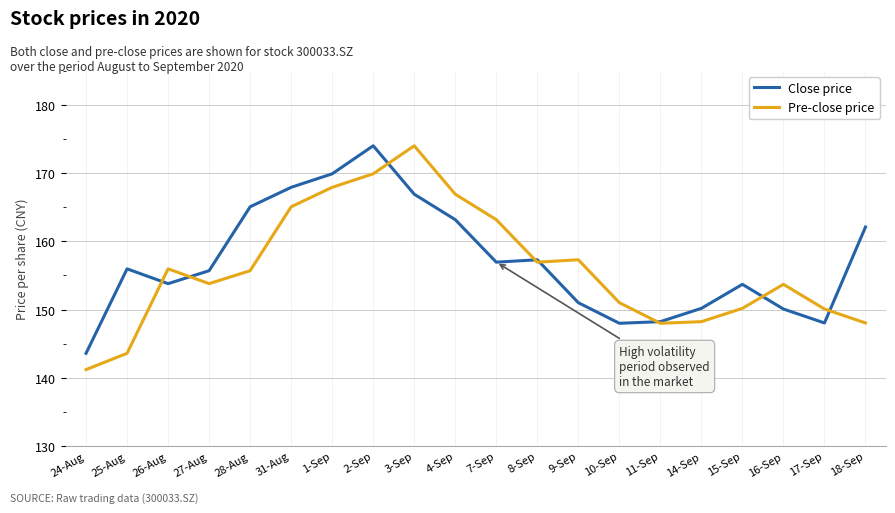

What value does the Pre-close price series have at 15-Sep?

150.2